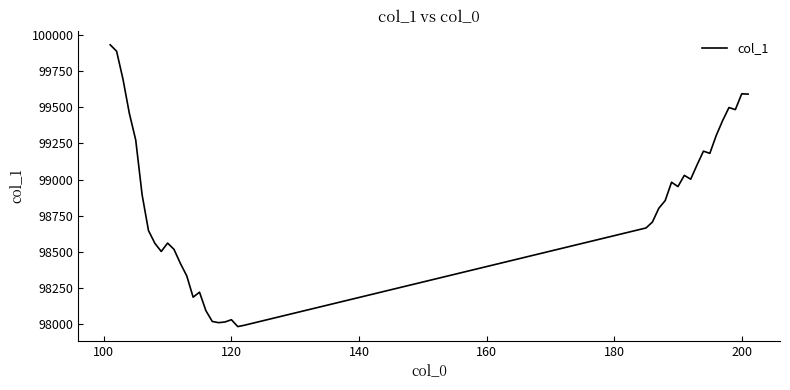

What is the difference between the maximum and minimum values?

1948.3